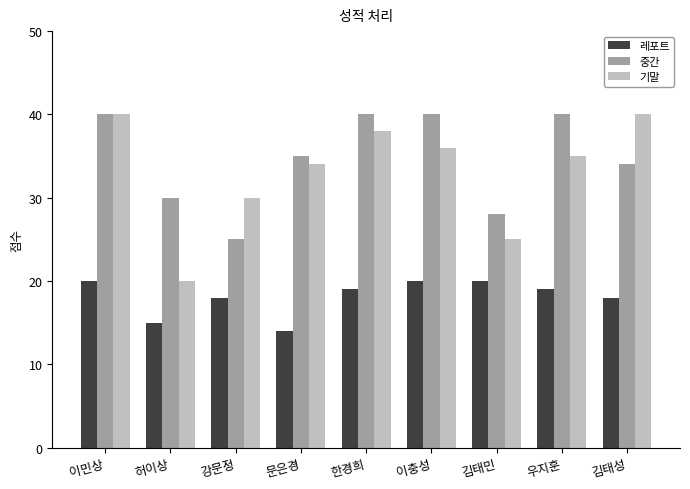

How many values in the 레포트 series are below 19?

4